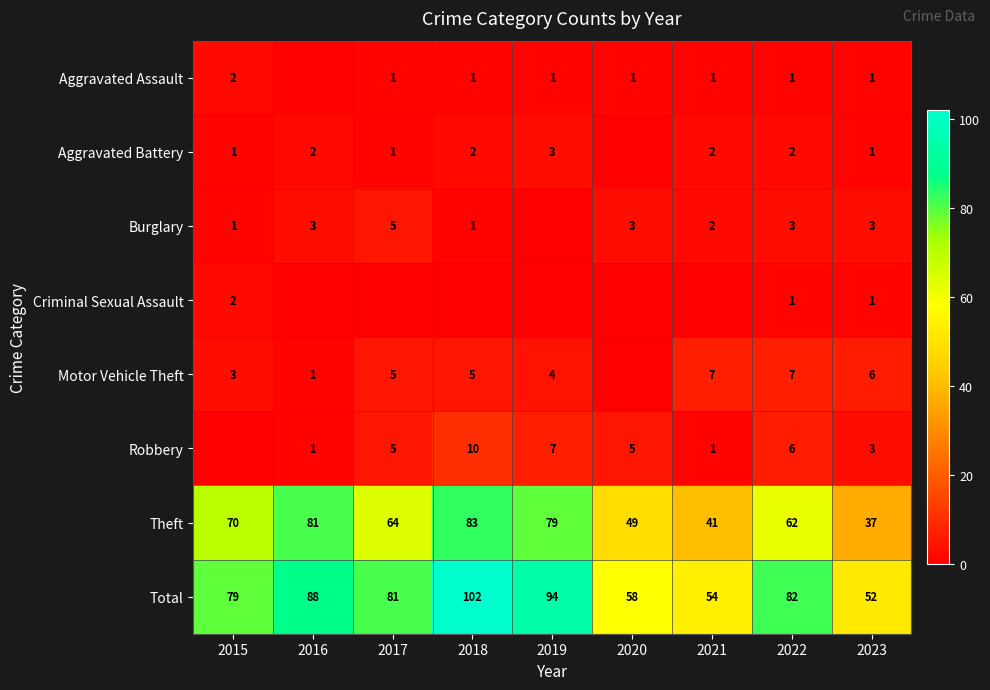

Which series changed the most between 2022 and 2023?

Total